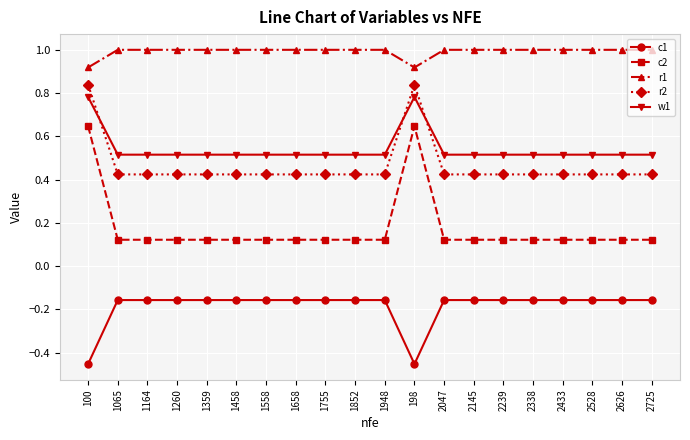

The value of r2 at 2433 is 0.6. True or false?

False